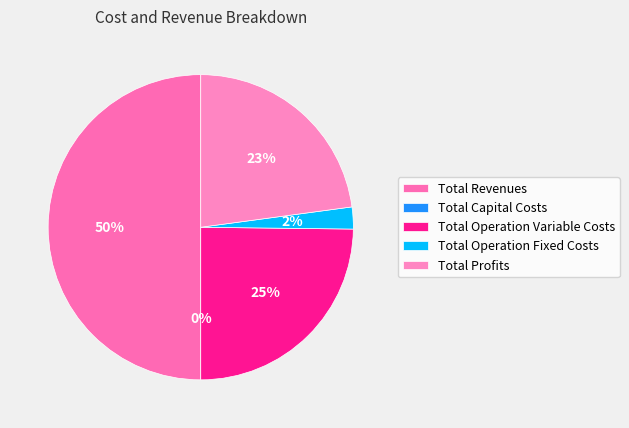

What is the change in value from Total Capital Costs to Total Operation Fixed Costs?

+33627.6